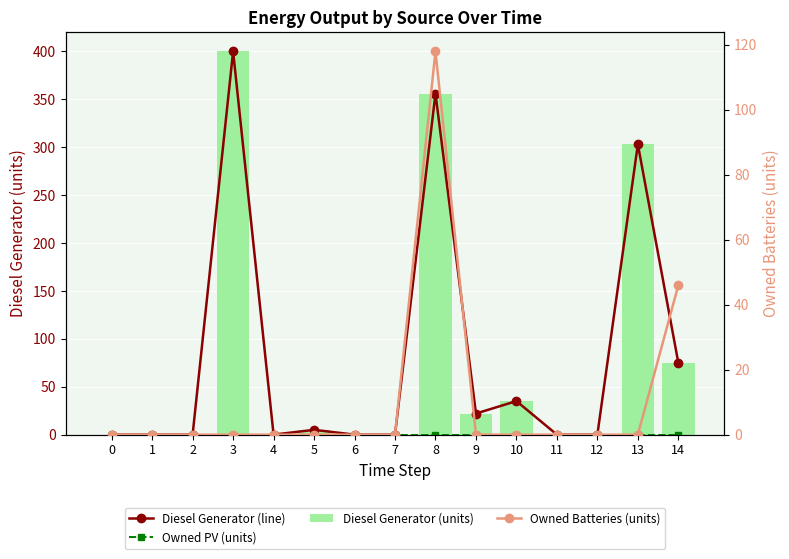

Reading left to right, list all the values displayed in this chart.

Diesel Generator (line): 0=0	1=0	2=0	3=400	4=0	5=5	6=0	7=0	8=356	9=22	10=35	11=0	12=0	13=303	14=75
Owned PV (units): 0=0	1=0	2=0	3=0	4=0	5=0	6=0	7=0	8=0	9=0	10=0	11=0	12=0	13=0	14=0
Diesel Generator (units): 0=0	1=0	2=0	3=400	4=0	5=5	6=0	7=0	8=356	9=22	10=35	11=0	12=0	13=303	14=75
Owned Batteries (units): 0=0	1=0	2=0	3=0	4=0	5=0	6=0	7=0	8=118	9=0	10=0	11=0	12=0	13=0	14=46